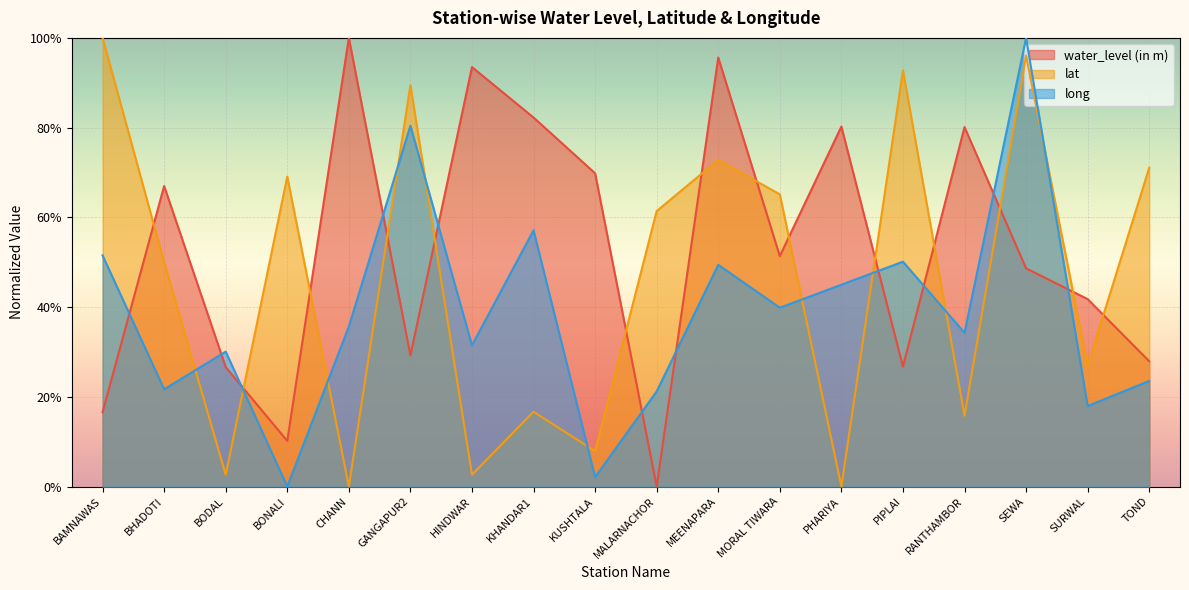

What is the sum of the water_level (in m) values at BAMNAWAS and HINDWAR?

1.1